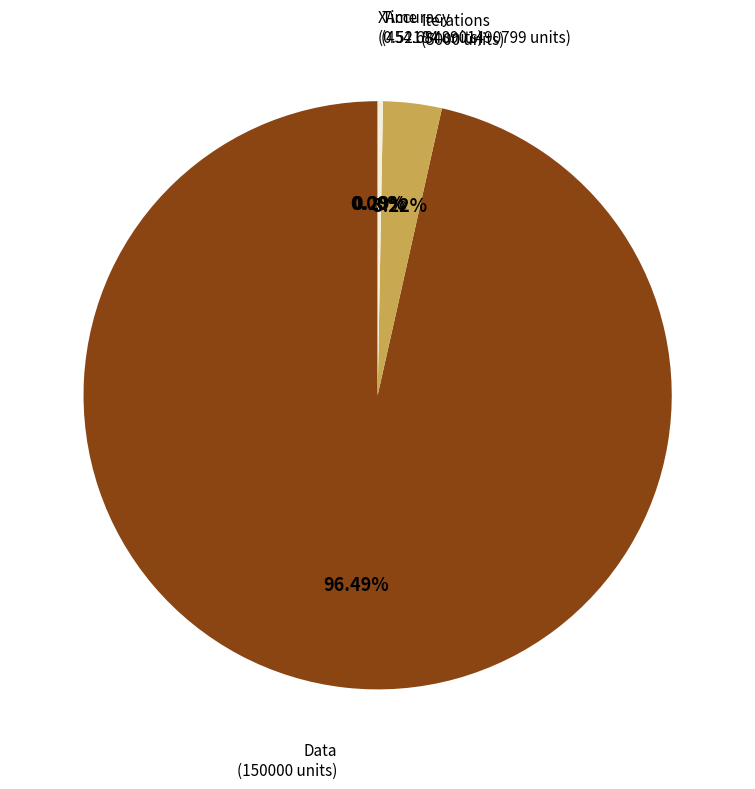

The Data slice represents 96% of the pie. True or false?

True